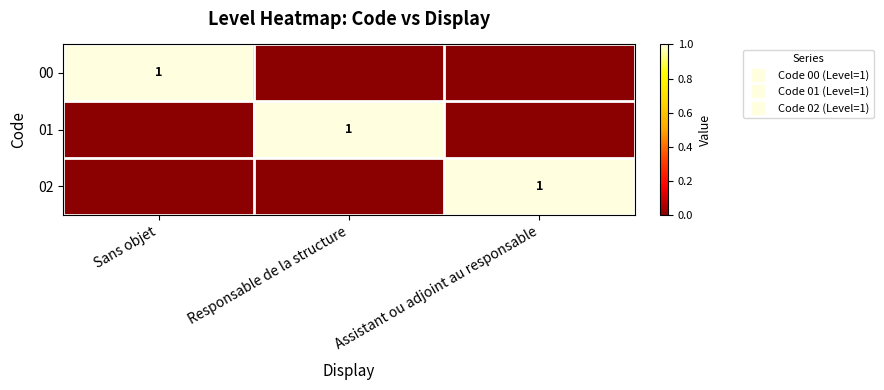

At which label is 00 closest to 0?

Responsable de la structure